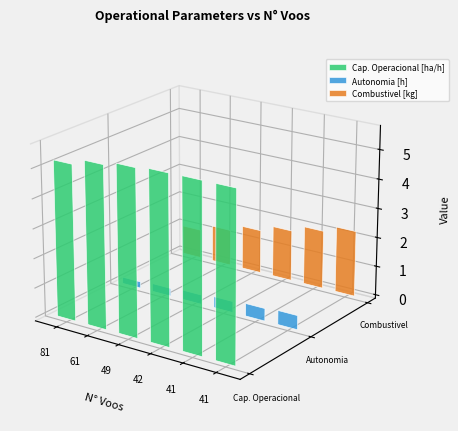

Which has a higher value, 49 or 81?

49